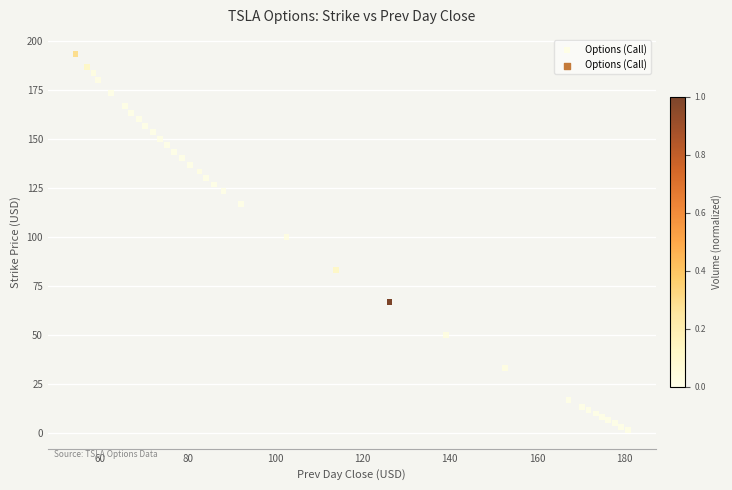

What Y value in the scatter plot is closest to 97?

100.0